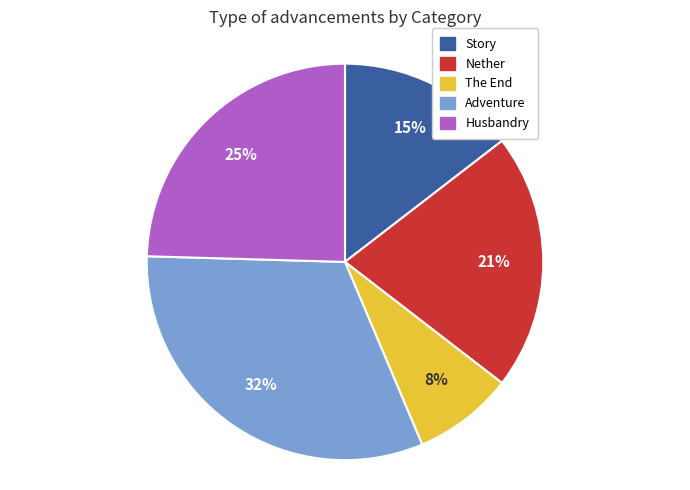

Which category has the biggest portion of the pie?

Adventure